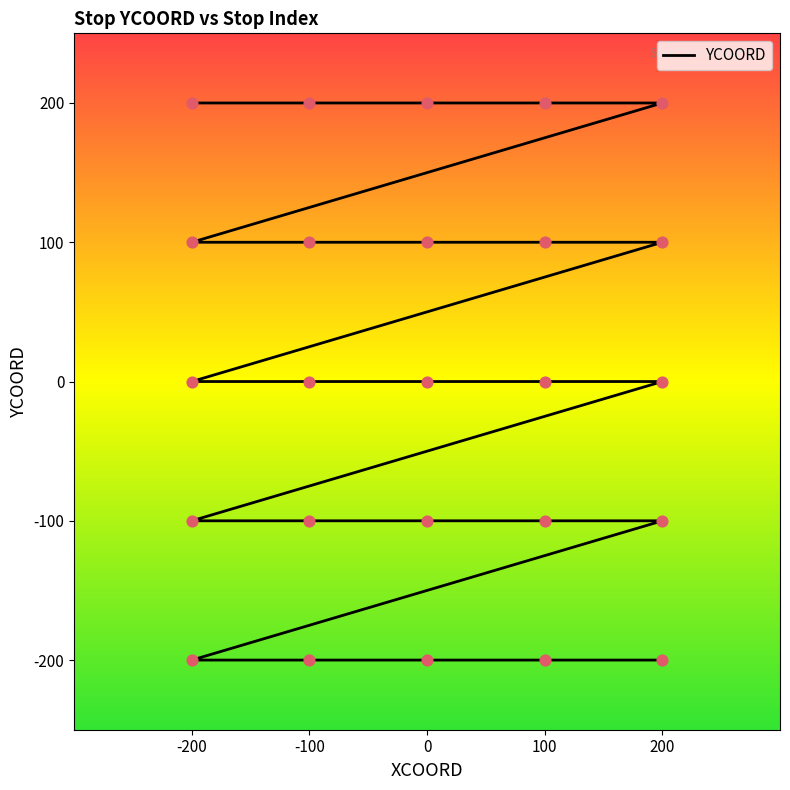

Which has a higher value, -200 or 200?

200